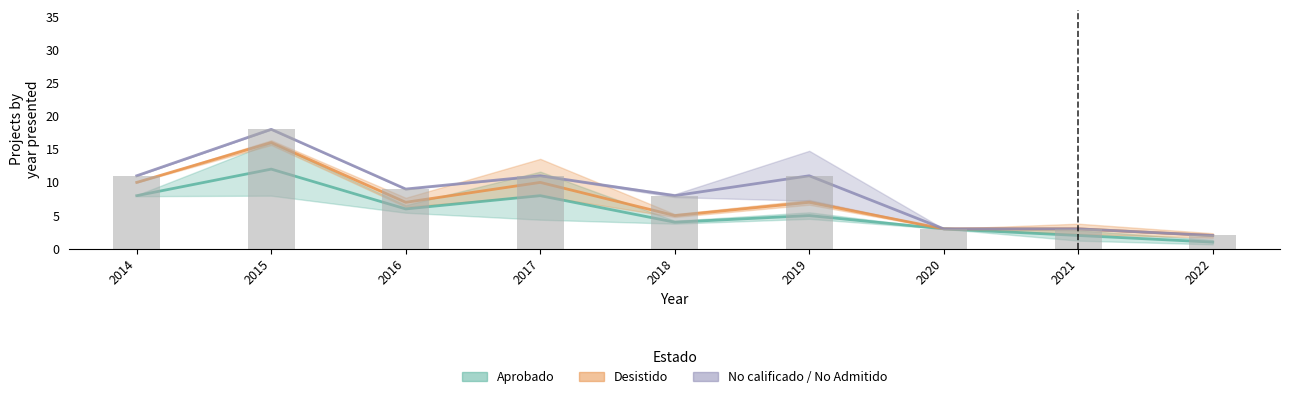

At which label does Aprobado first exceed 5?

2014